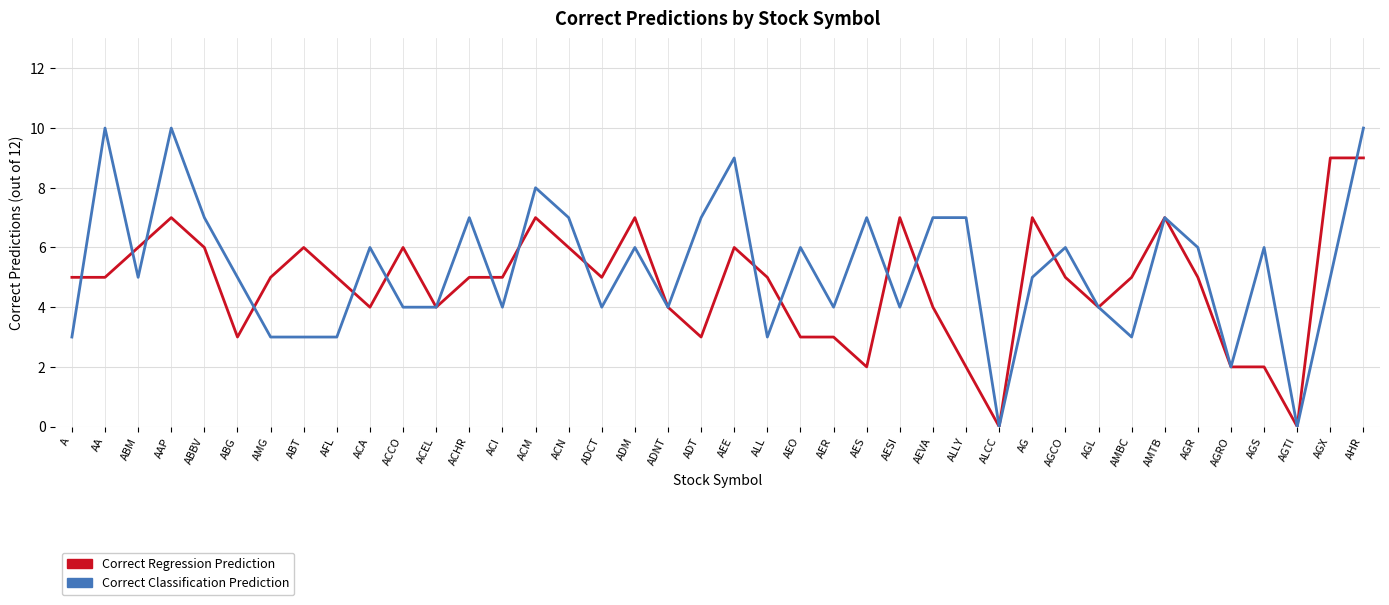

What position from the right is ABBV?

36